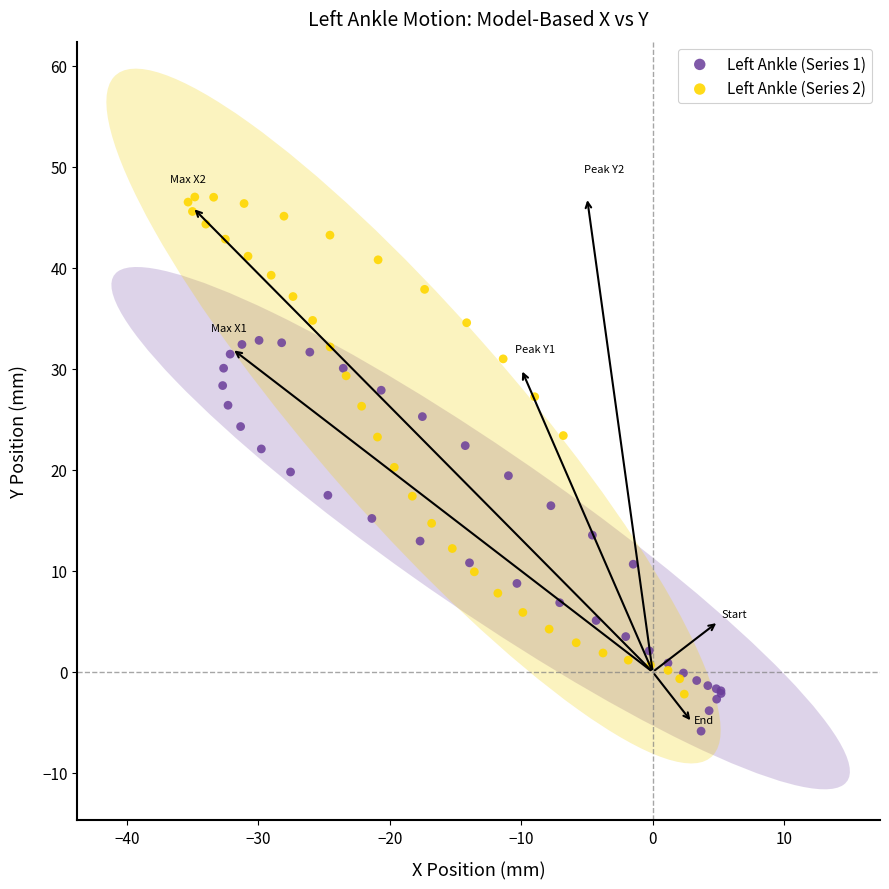

Which series contains the highest Y value?

Left Ankle (Series 2)